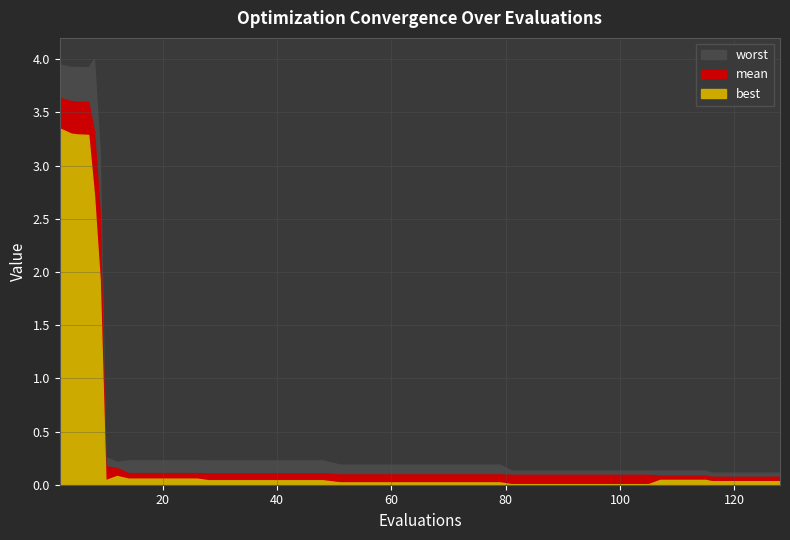

What is the value of the mean point at the 1st from the left?

3.6